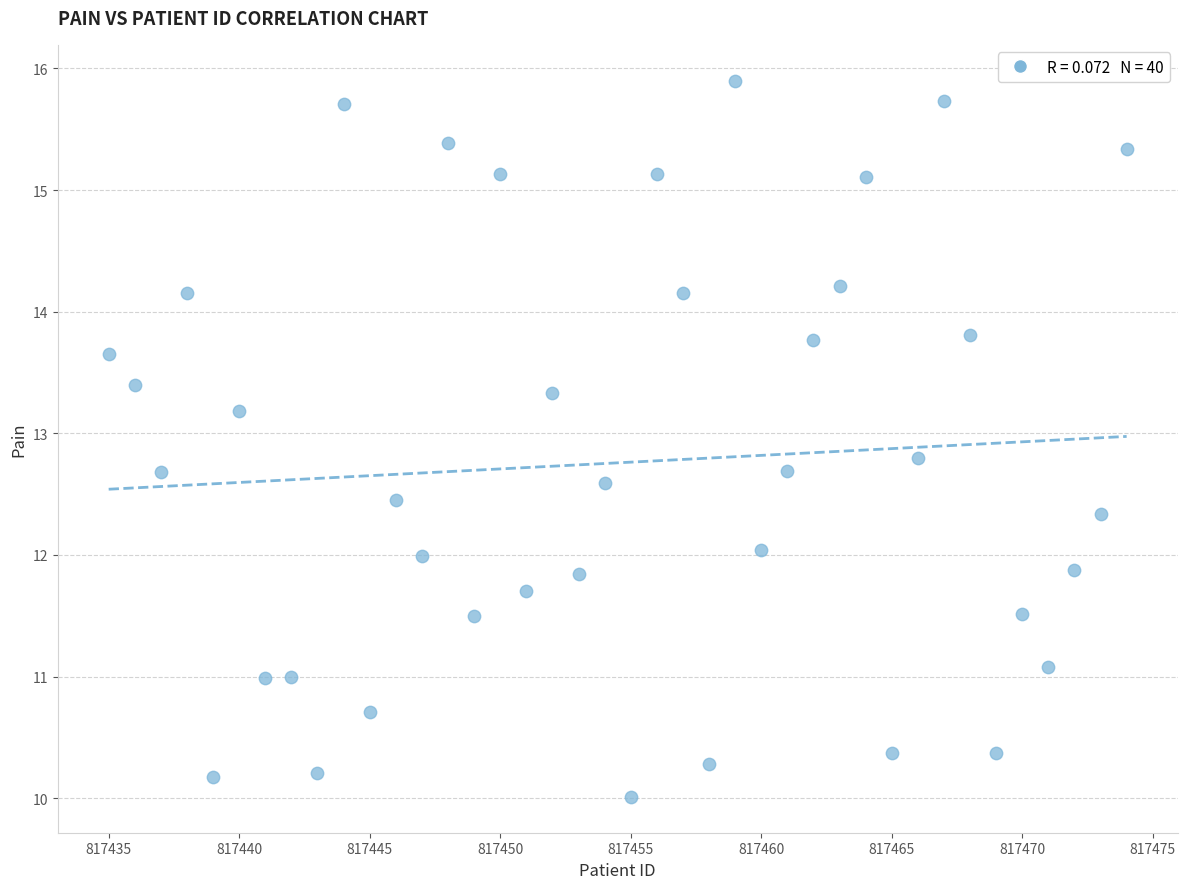

What is the range of Y values (max minus min)?

5.9